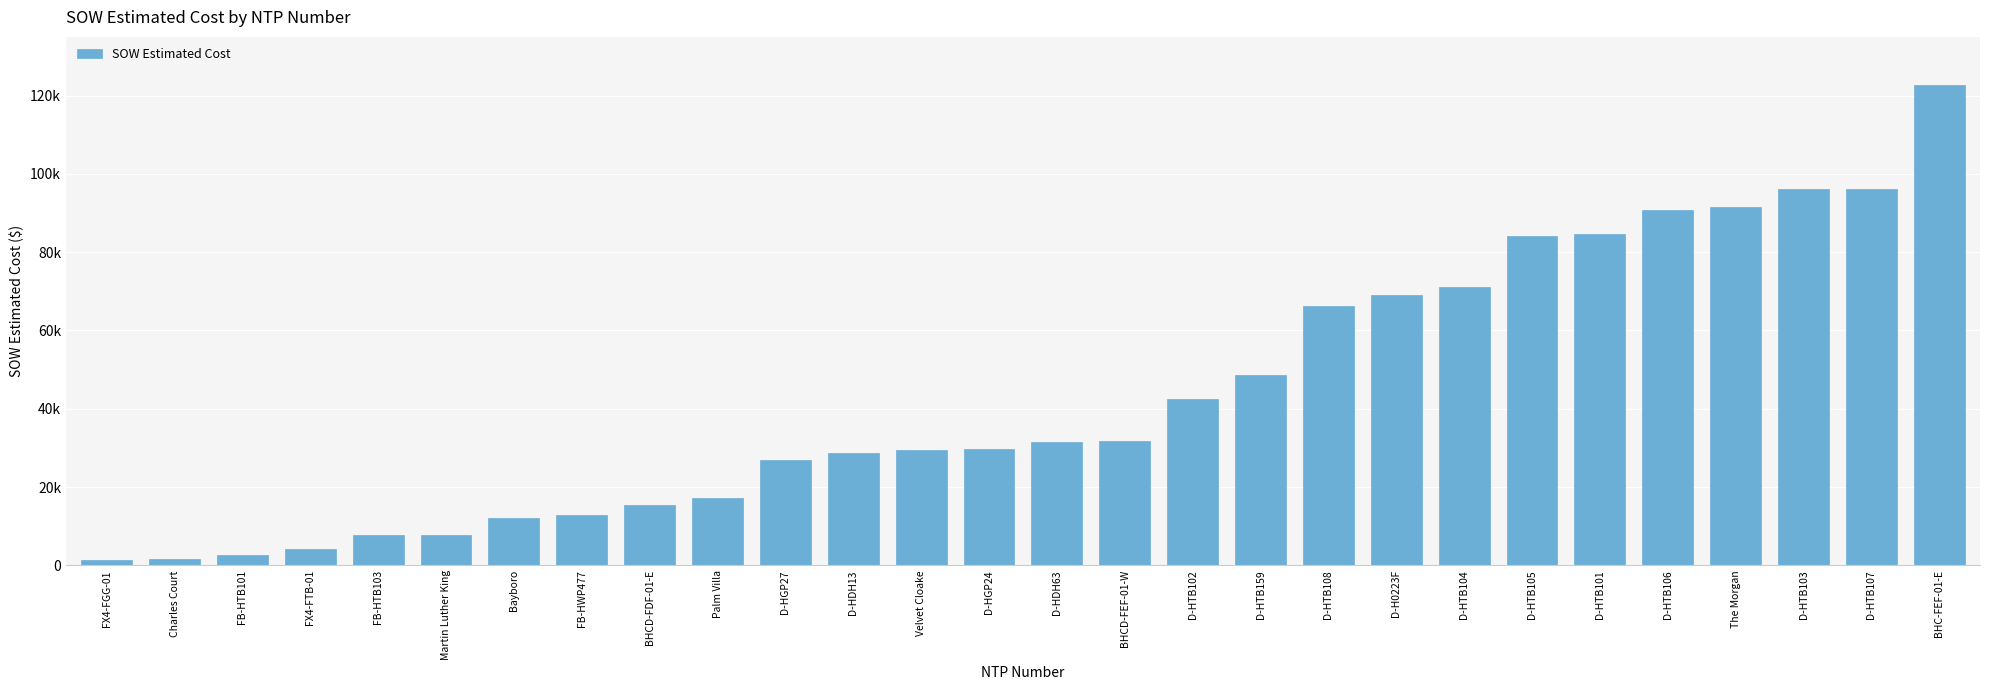

Are the bars horizontal?

No